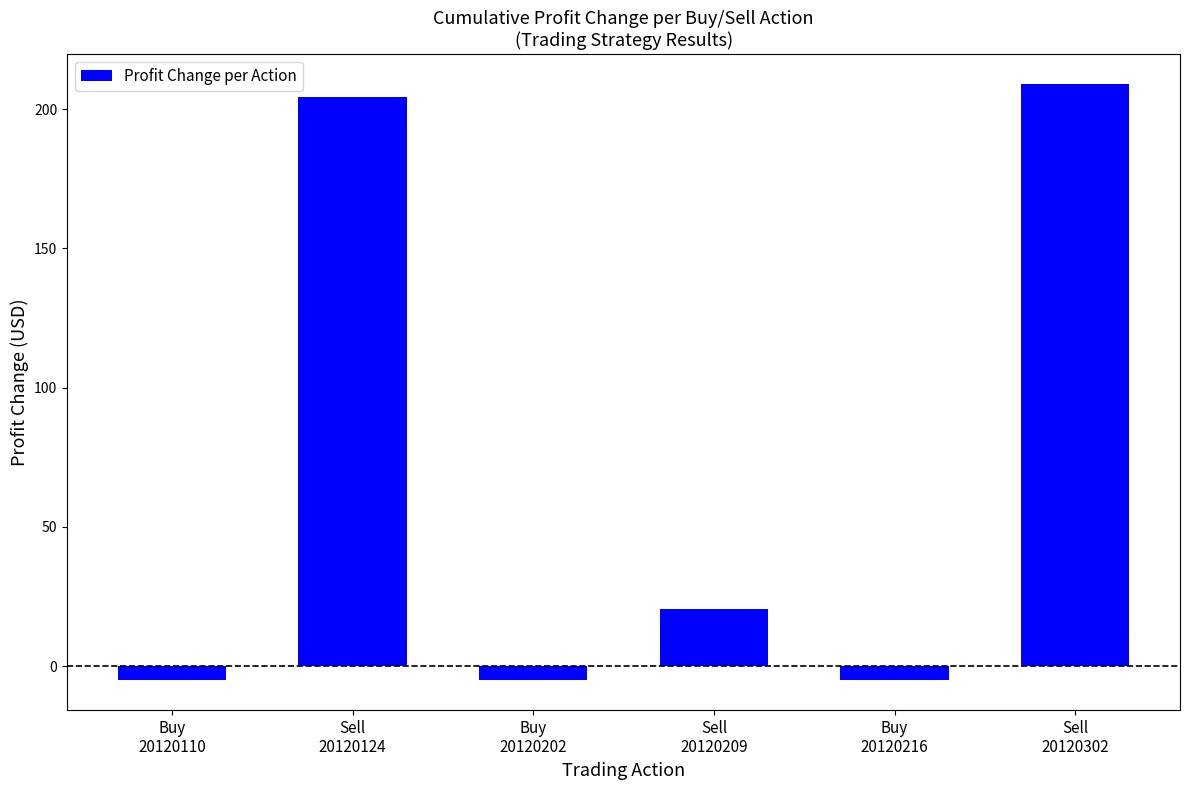

What is the value of the 5th bar from the left?

-5.1